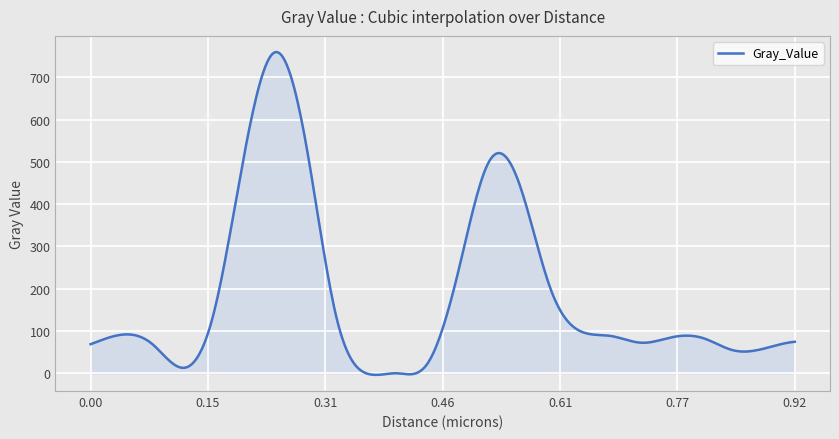

What is the greatest value displayed?

760.1